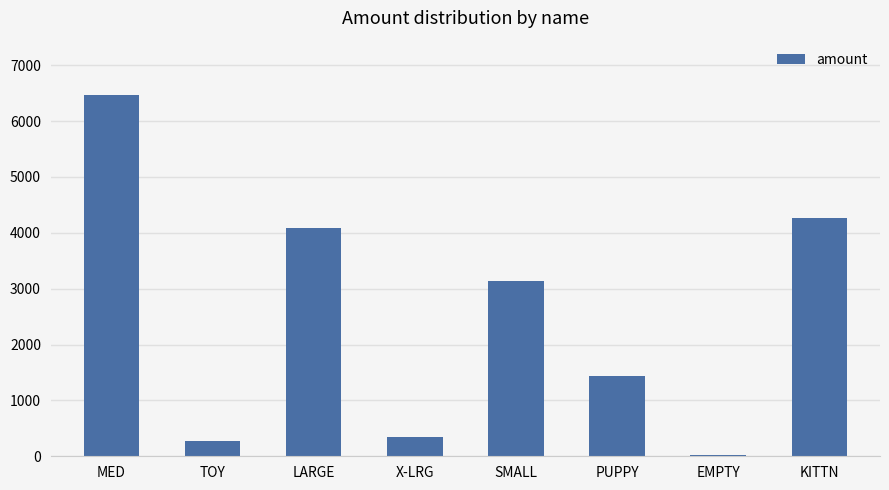

Which has a higher value, SMALL or TOY?

SMALL